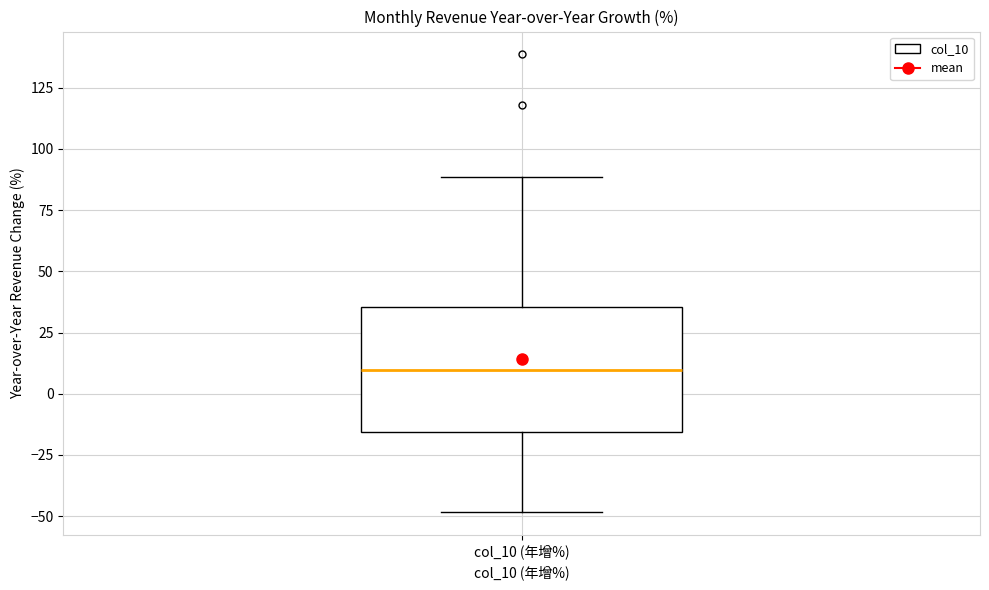

Where does the upper whisker of the box for col_10 (年增%) end on the y-axis? The values are not printed on the chart, so give them approximately, as read against the axis.

90